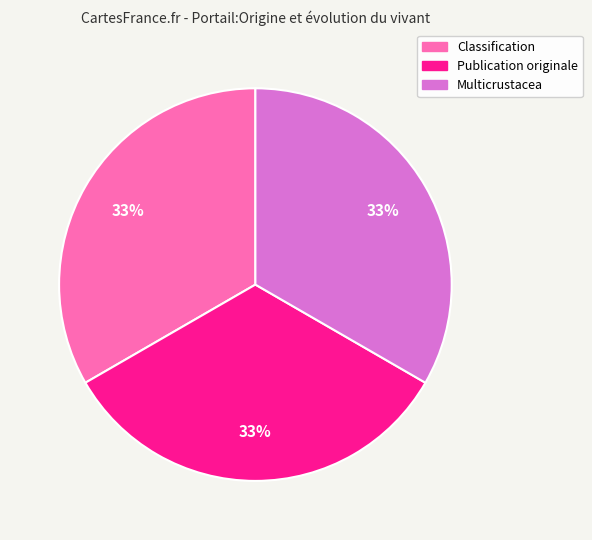

To the nearest percent, what is the combined percentage of Multicrustacea and Classification?

67%